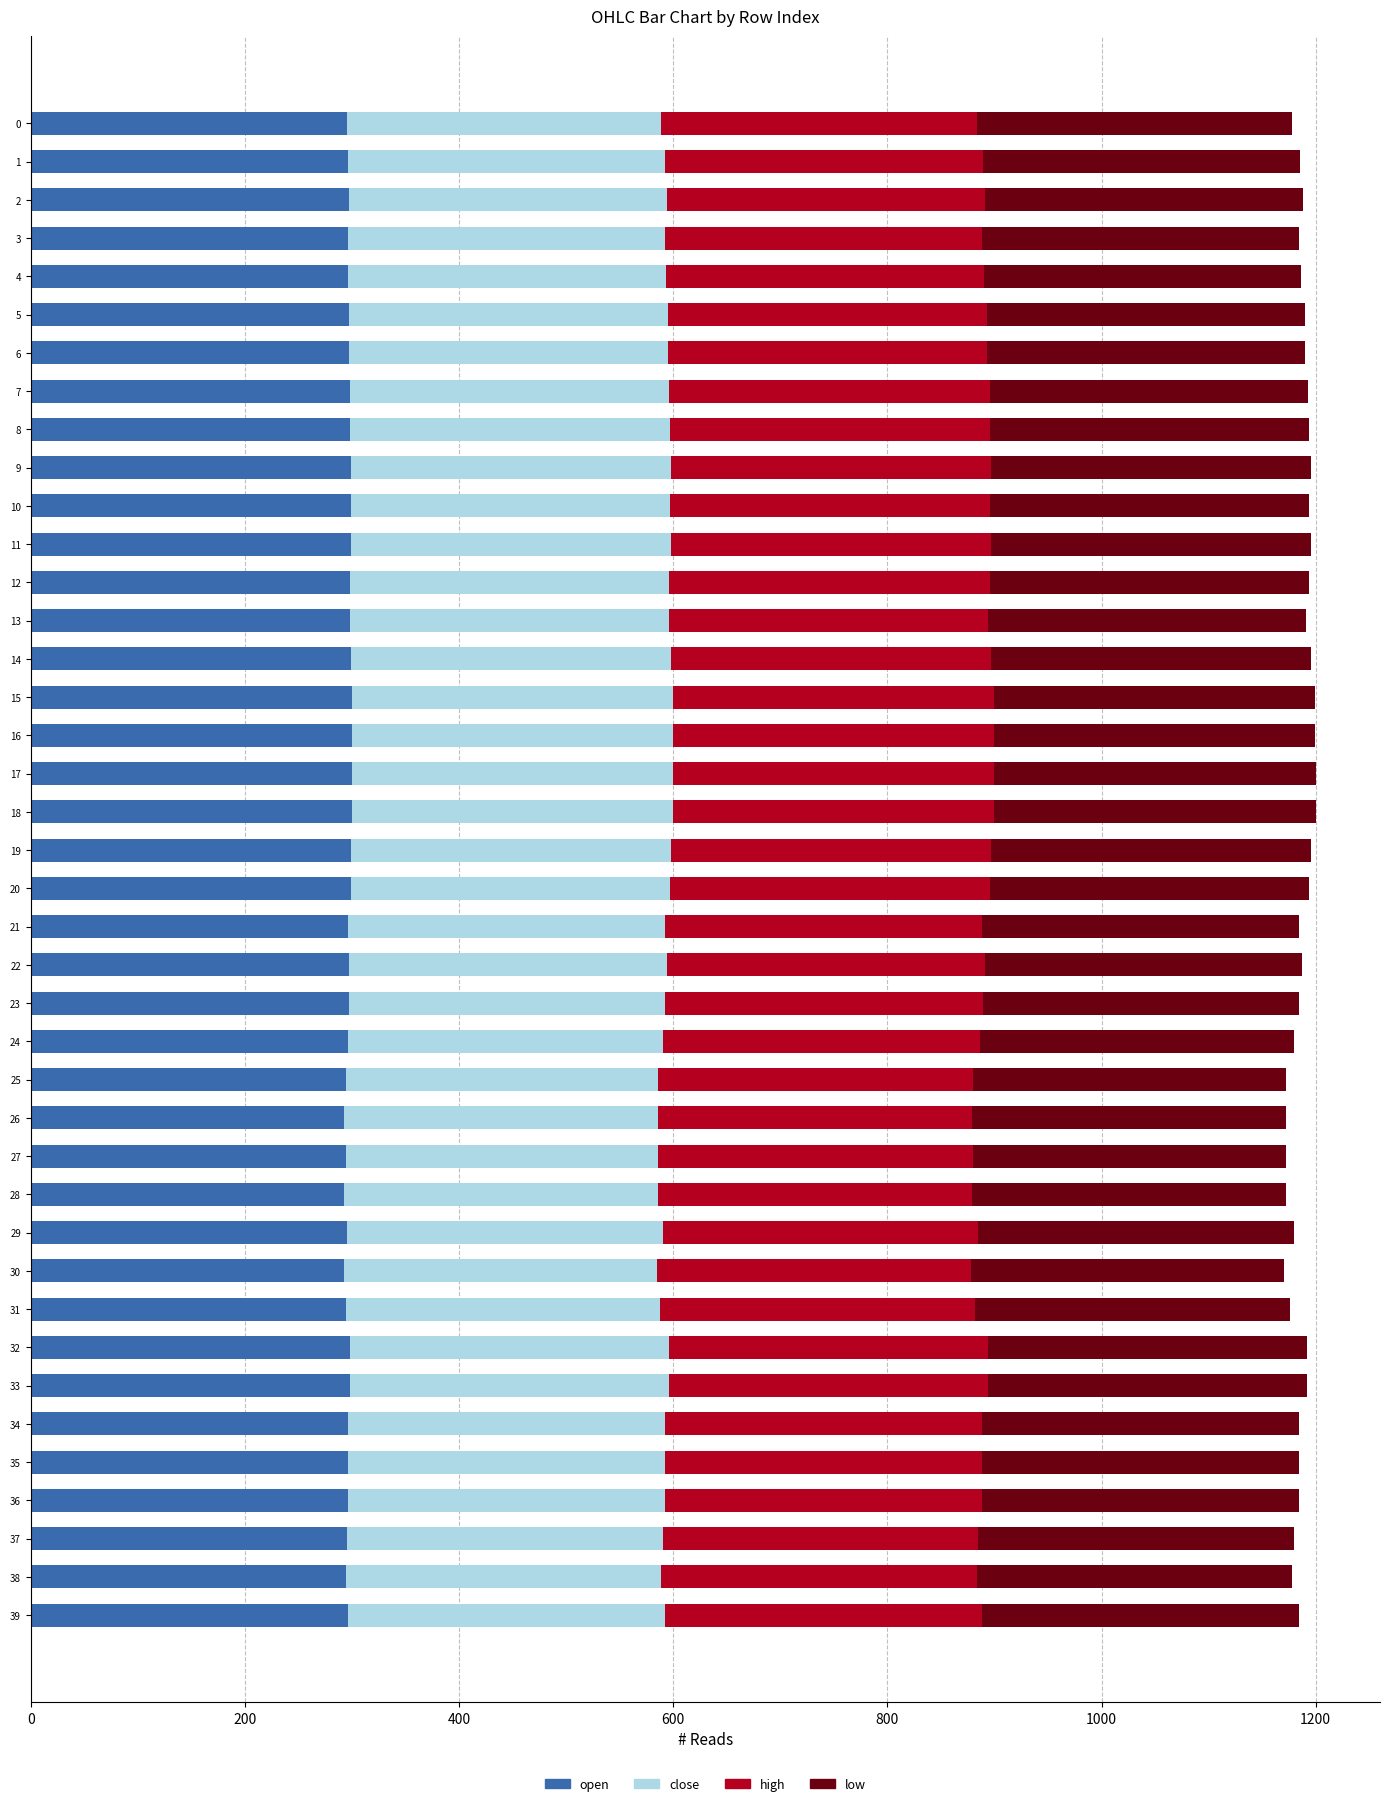

What is the minimum value for open?

293